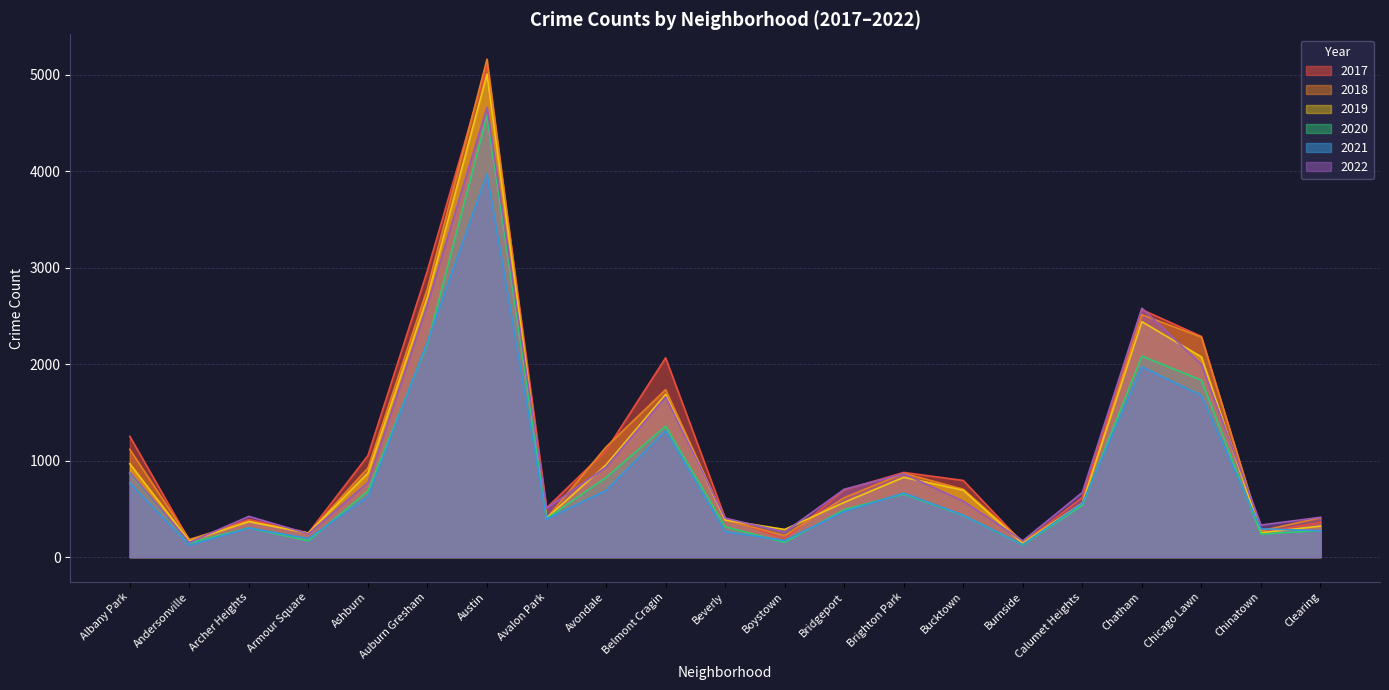

Is it true that 2019 equals 143 at Avalon Park?

False